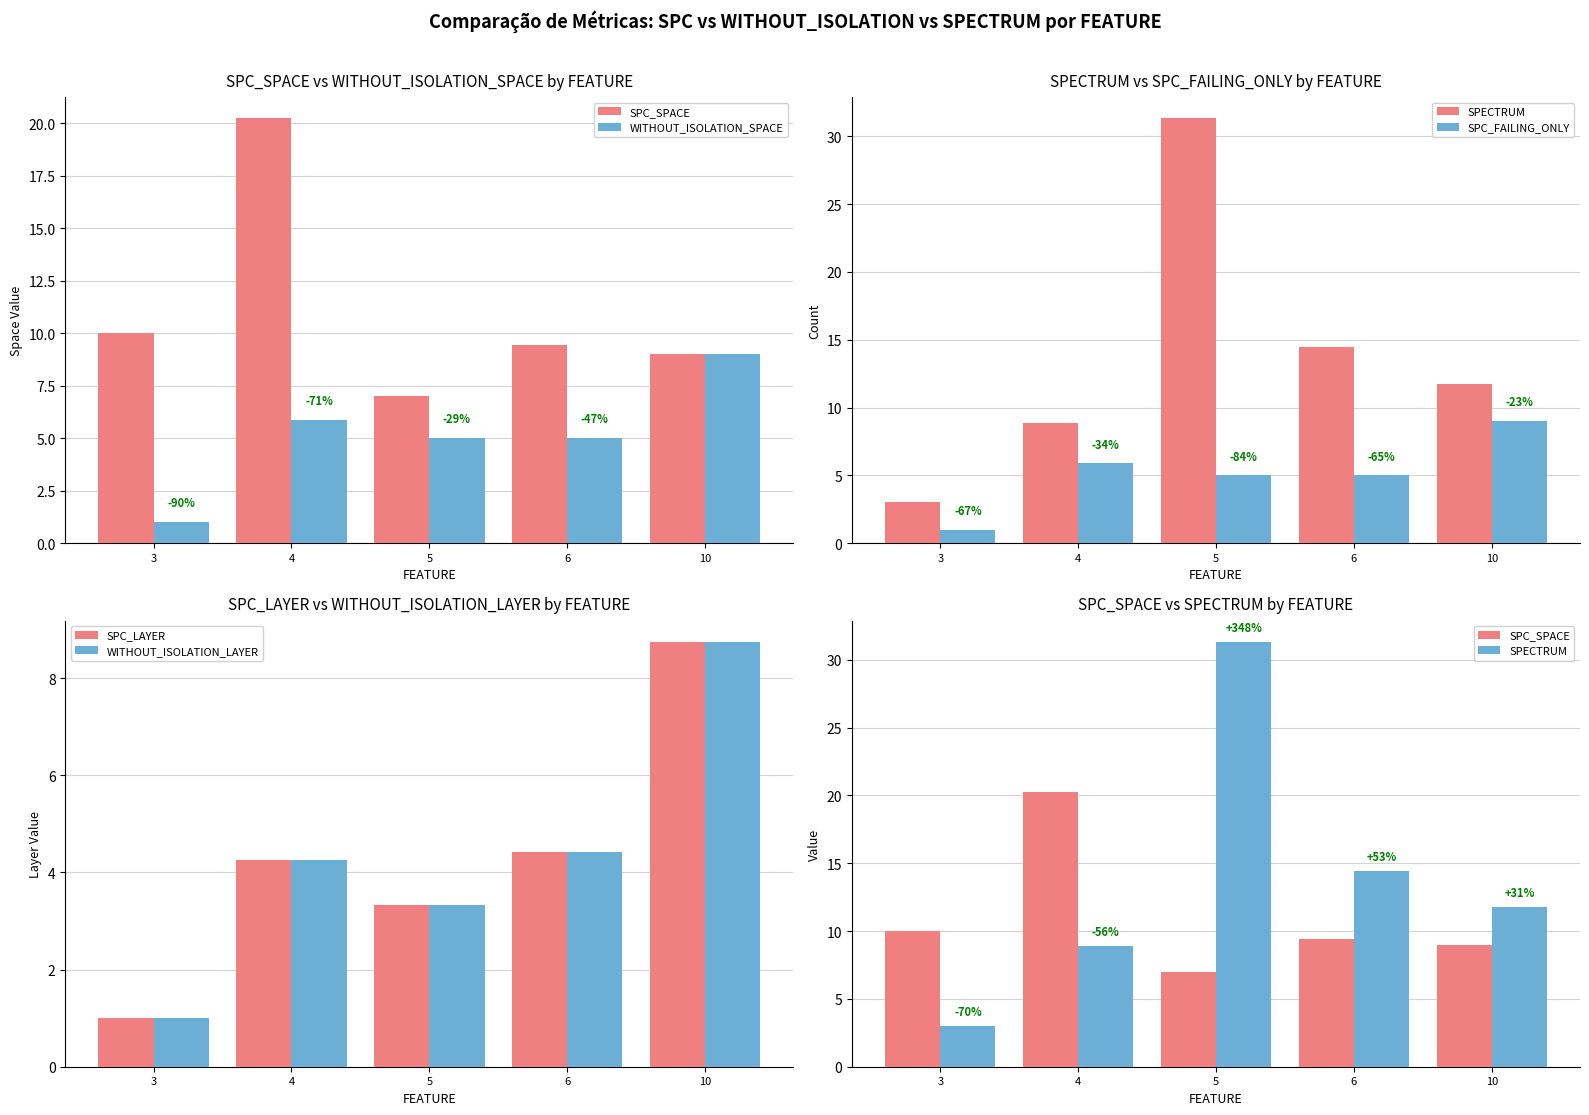

Rank the categories by SPC_SPACE value from lowest to highest.

5, 10, 6, 3, 4